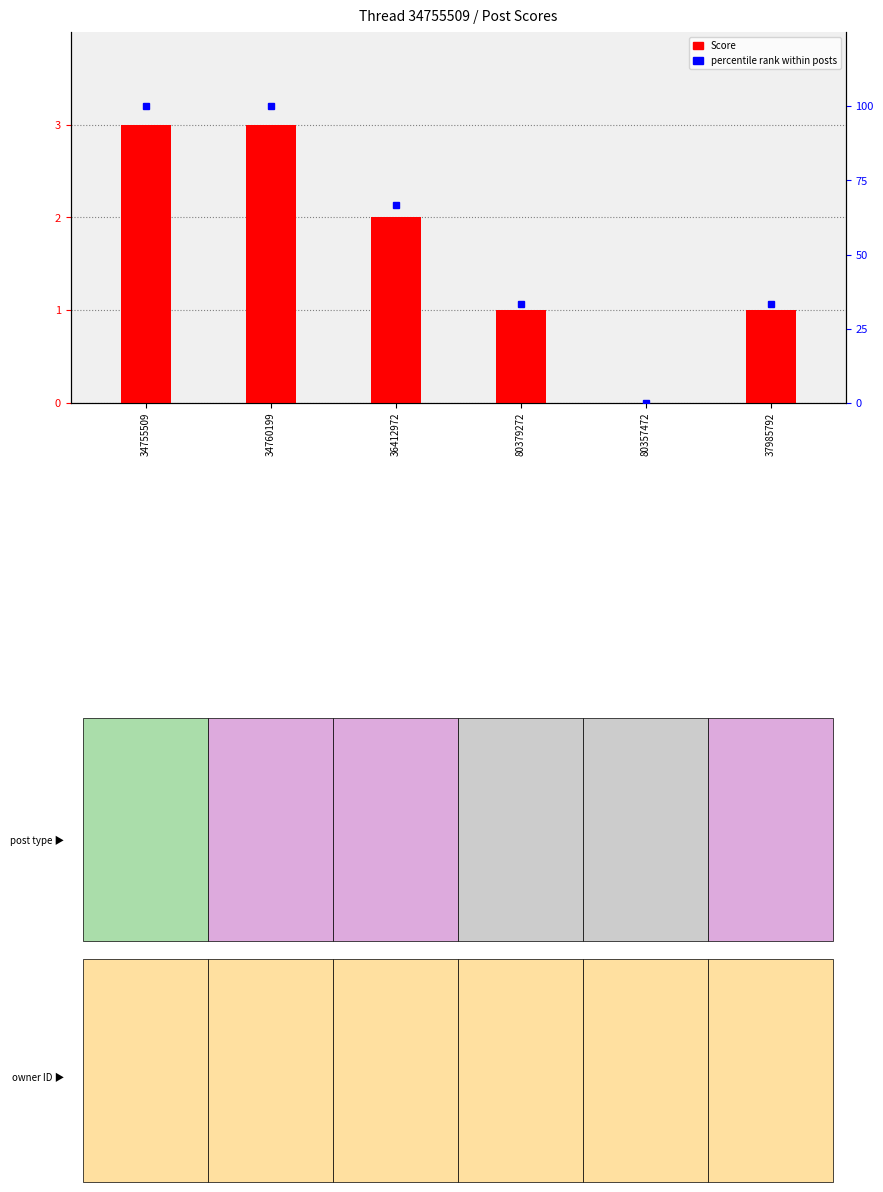

What position from the left is 80379272?

4